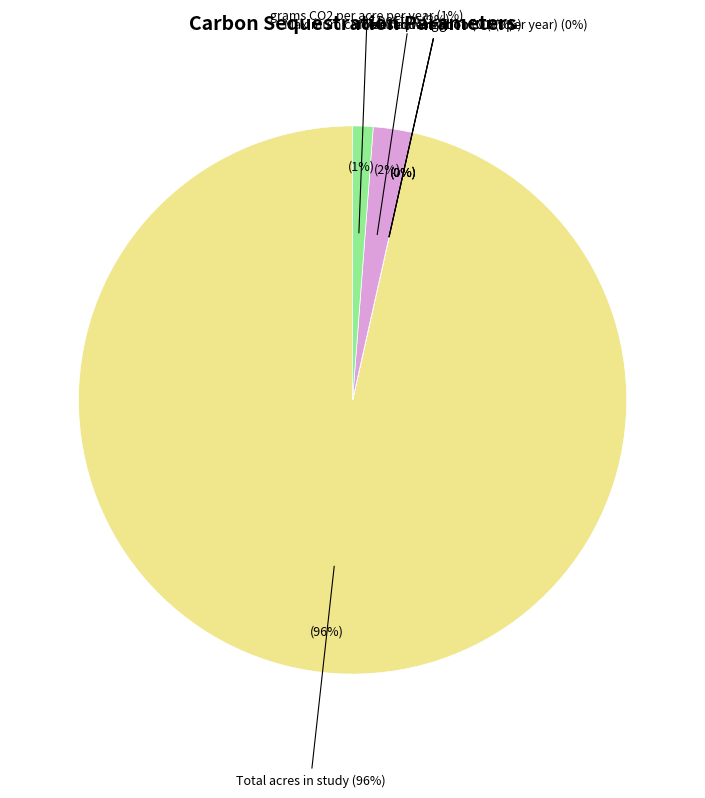

Do Maximum carbon sequestration (MMT per year) and Molecular weight of C together represent more than half of the pie?

No